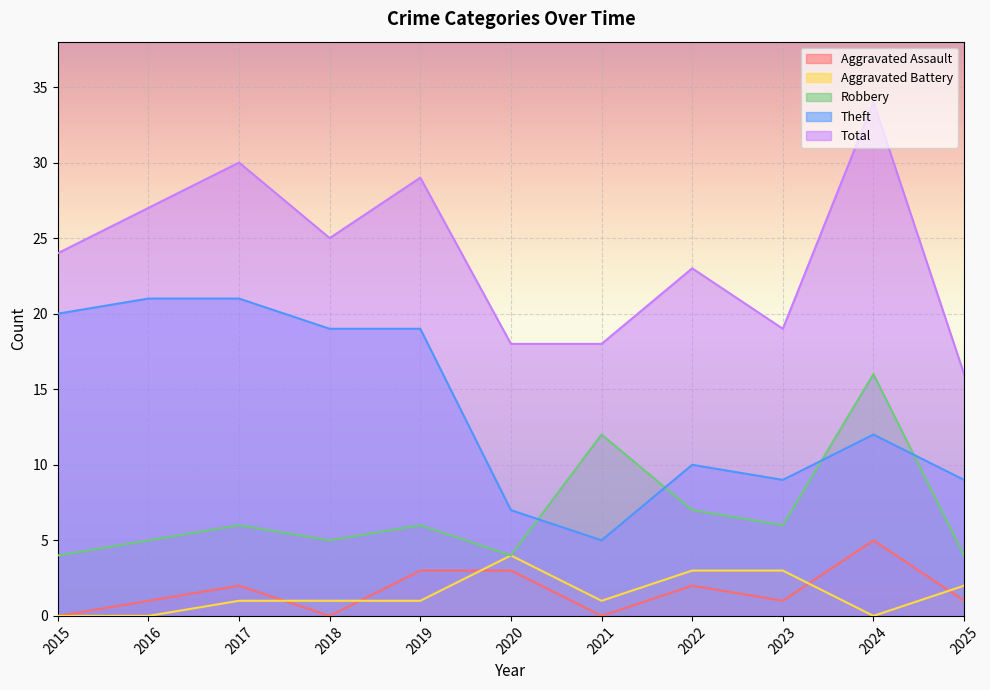

At which category is the sum across all series the highest?

2024